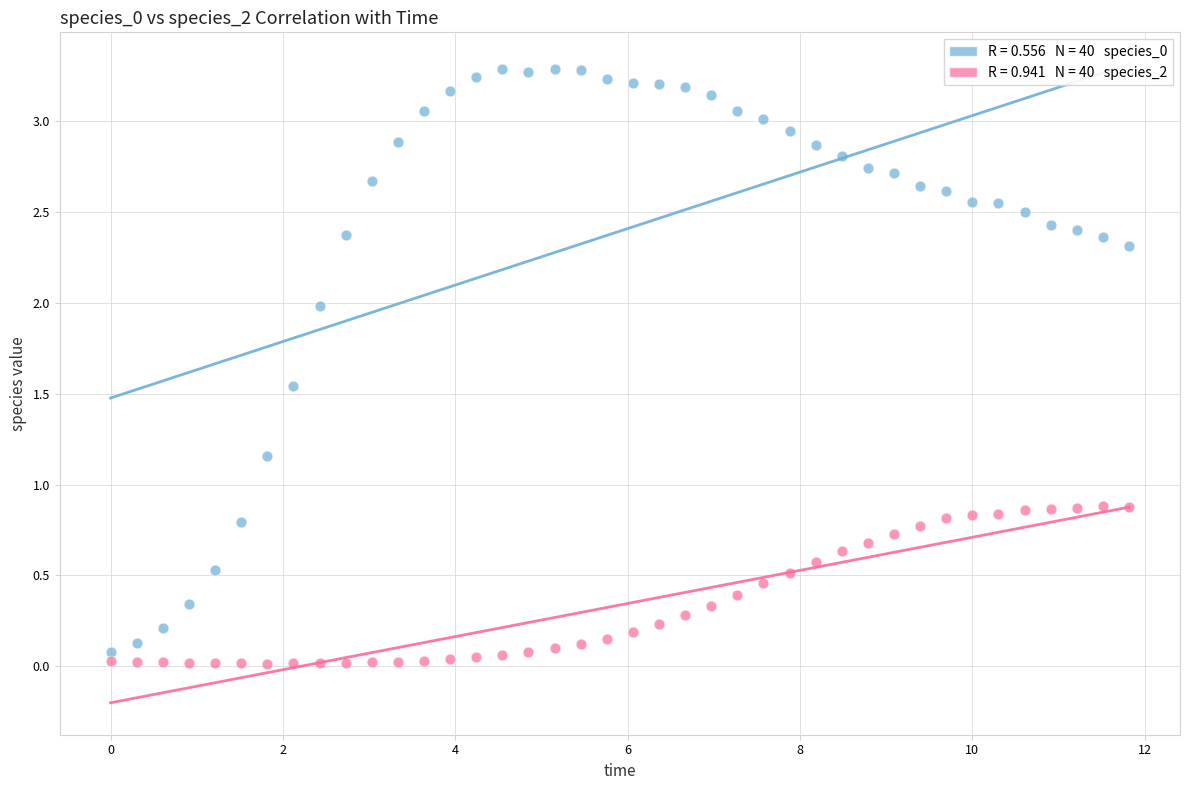

Across all data points, what is the range of Y values (max minus min)?

3.3